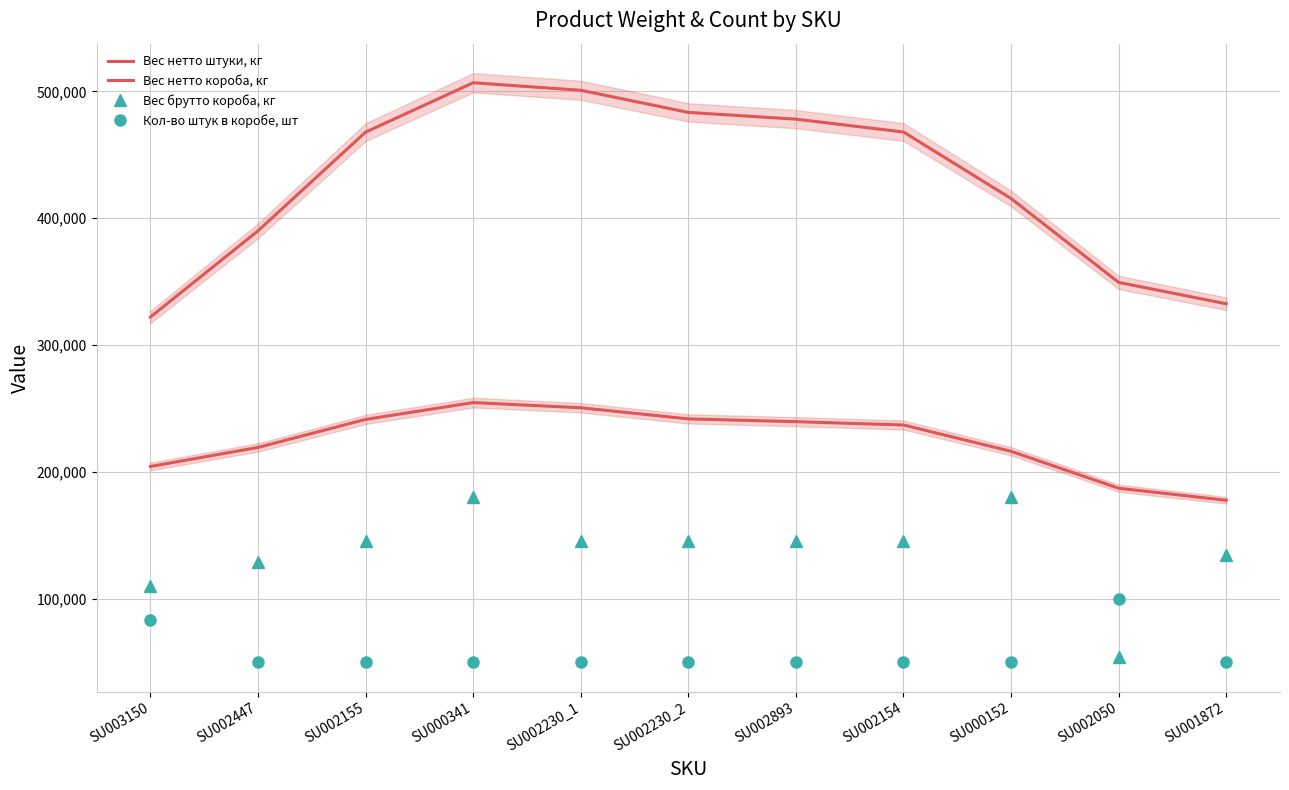

At which label does Вес брутто короба, кг reach its peak?

SU000341